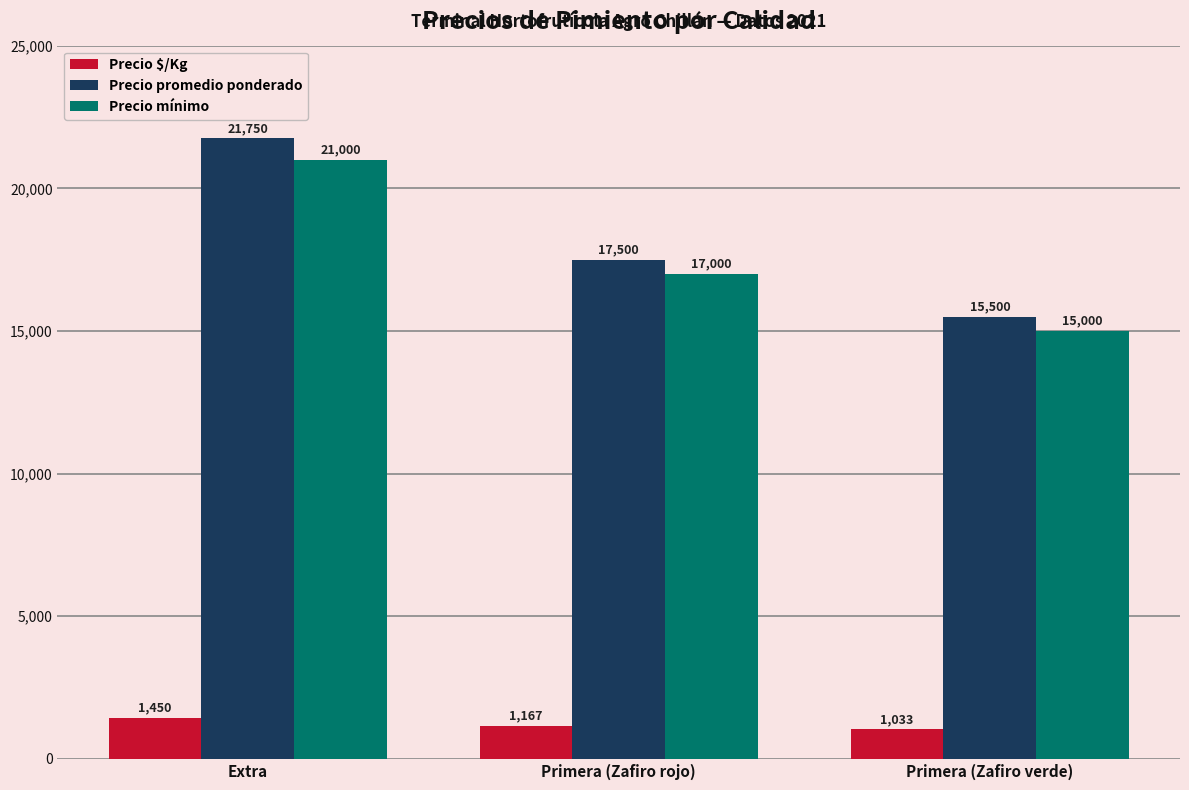

Which series has the largest total across all categories?

Precio promedio ponderado